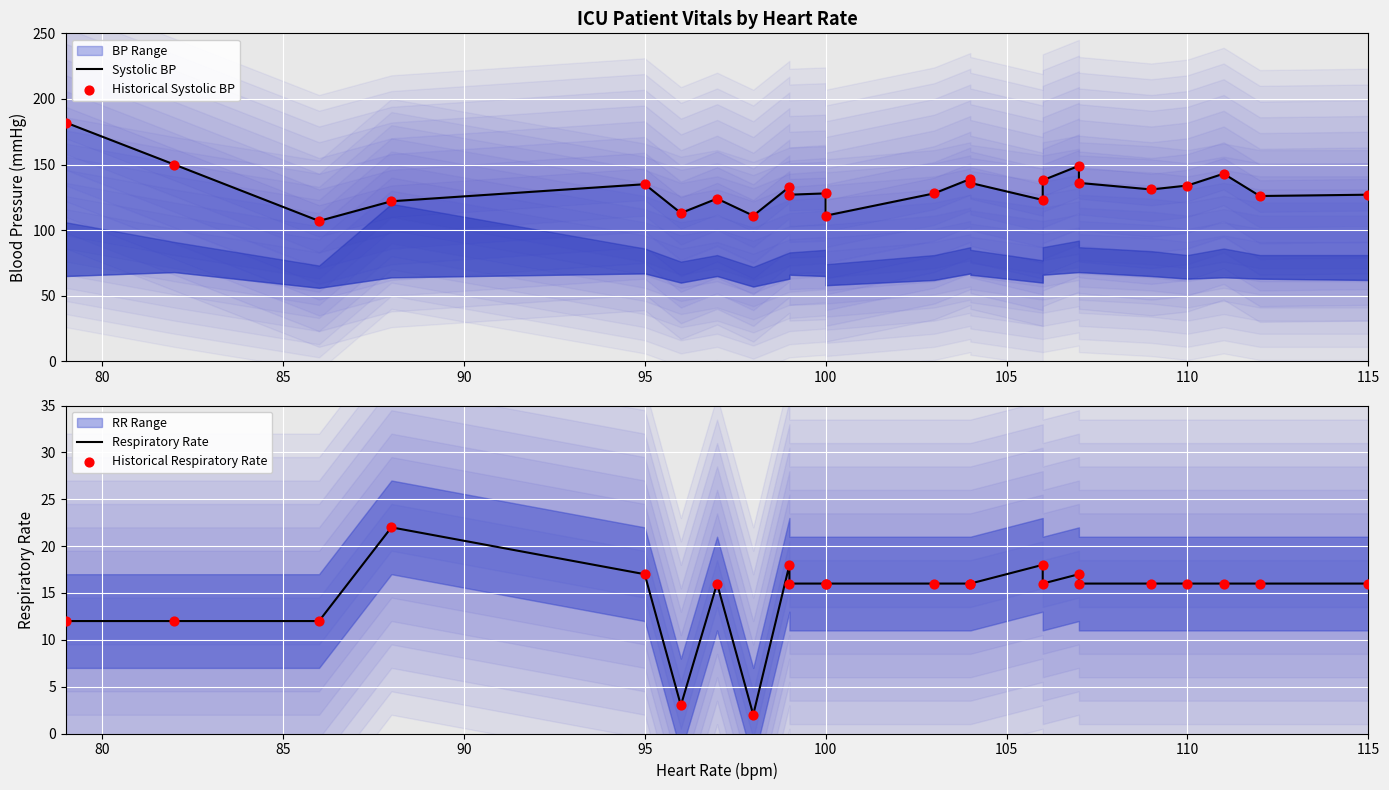

What are all the series names shown in the legend?

Systolic BP, Historical Systolic BP, Respiratory Rate, Historical Respiratory Rate